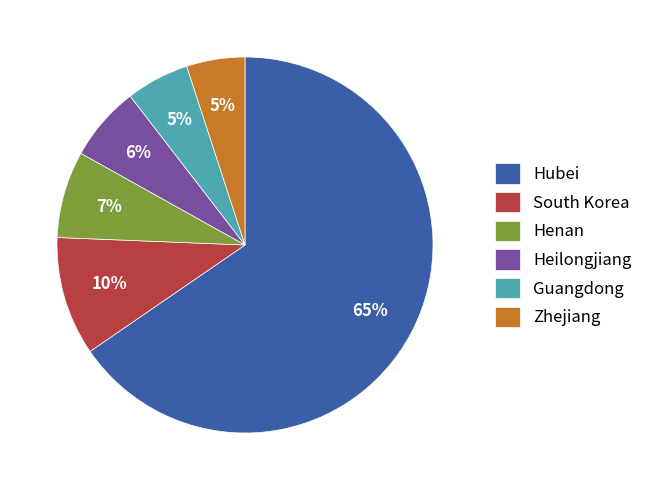

To the nearest percent, what percentage of the pie is Zhejiang?

5%